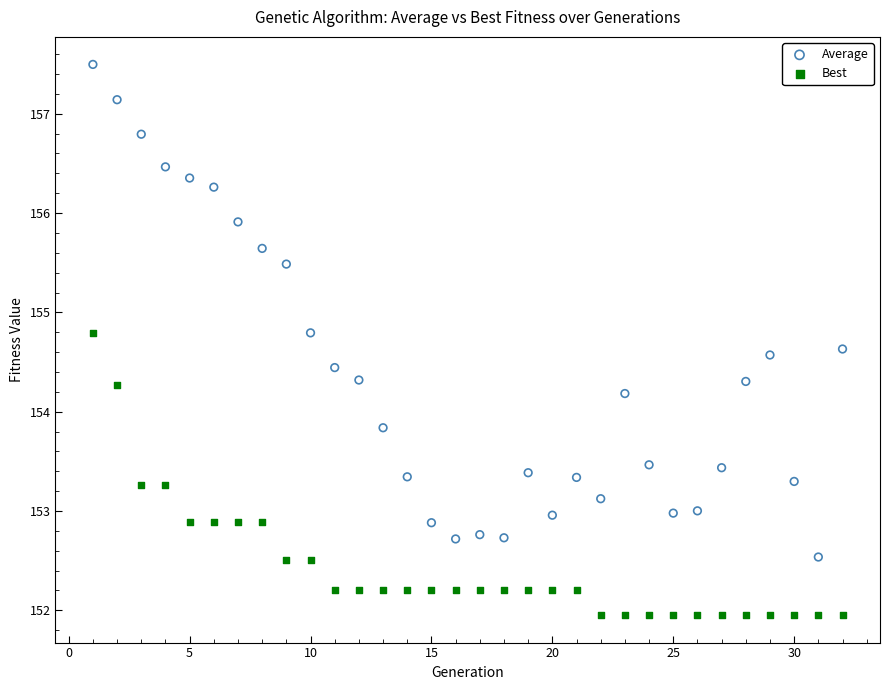

Which series reaches the maximum Y coordinate?

Average